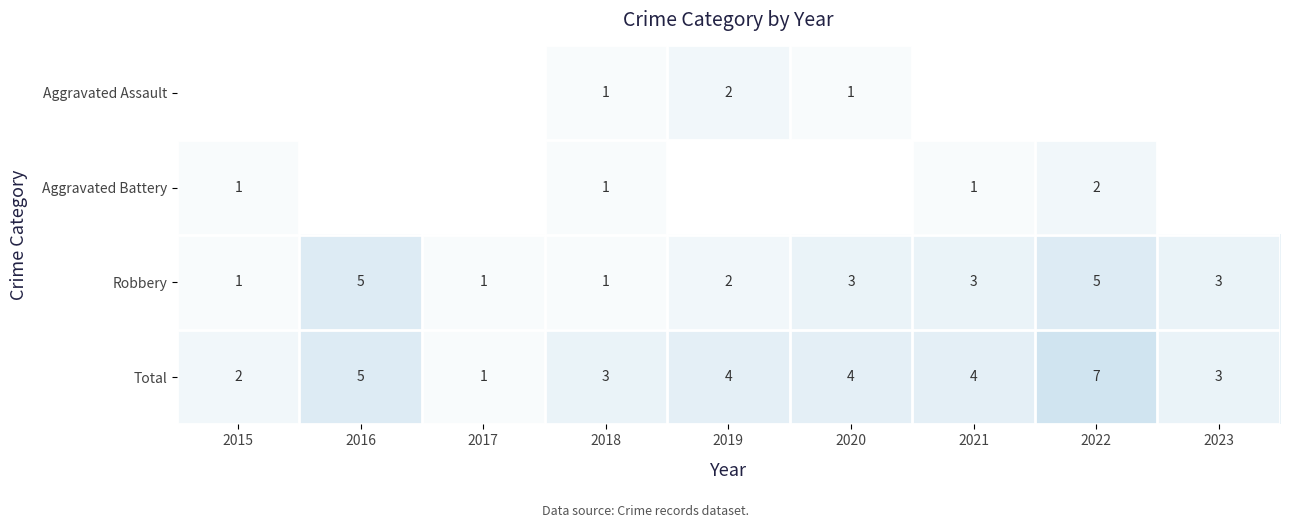

At which label does Total reach its minimum?

2017